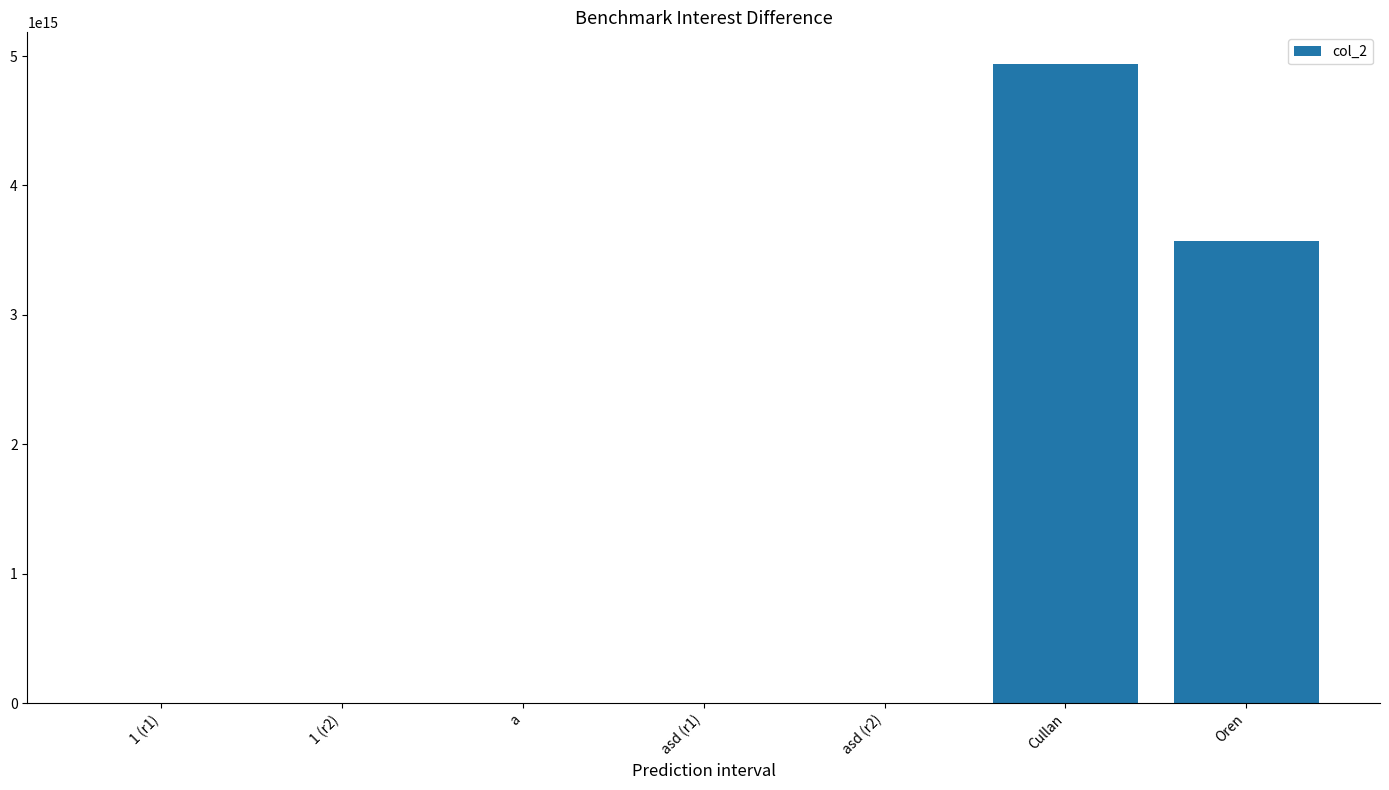

At which category does the chart reach its peak across all series?

Cullan